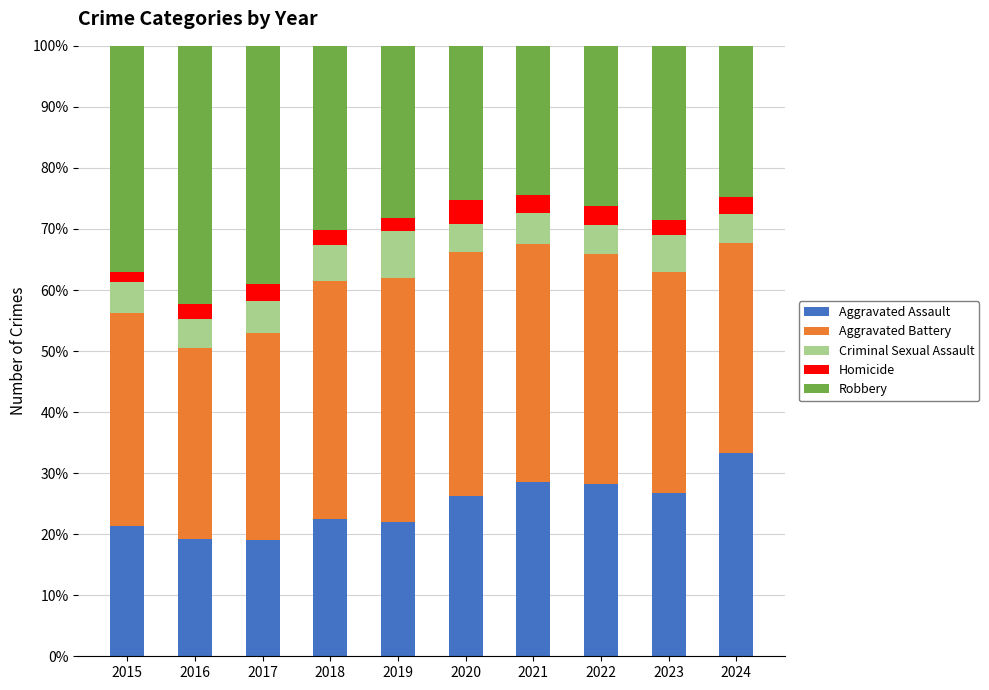

What is the difference between the second highest and minimum values in the Aggravated Assault series?

9.5